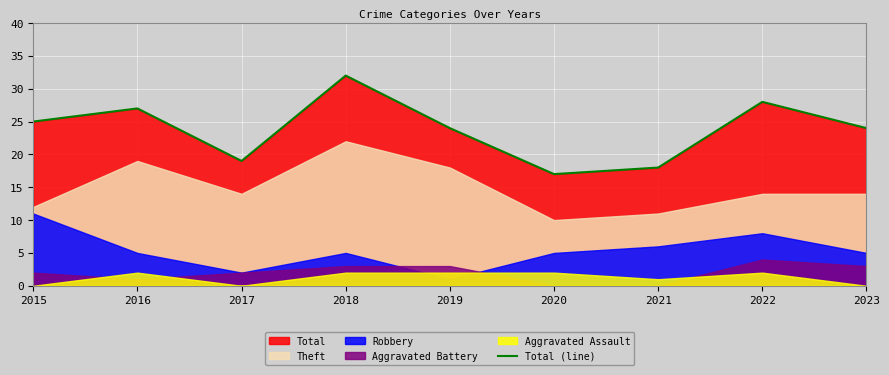

What is the maximum value shown in the chart?

32